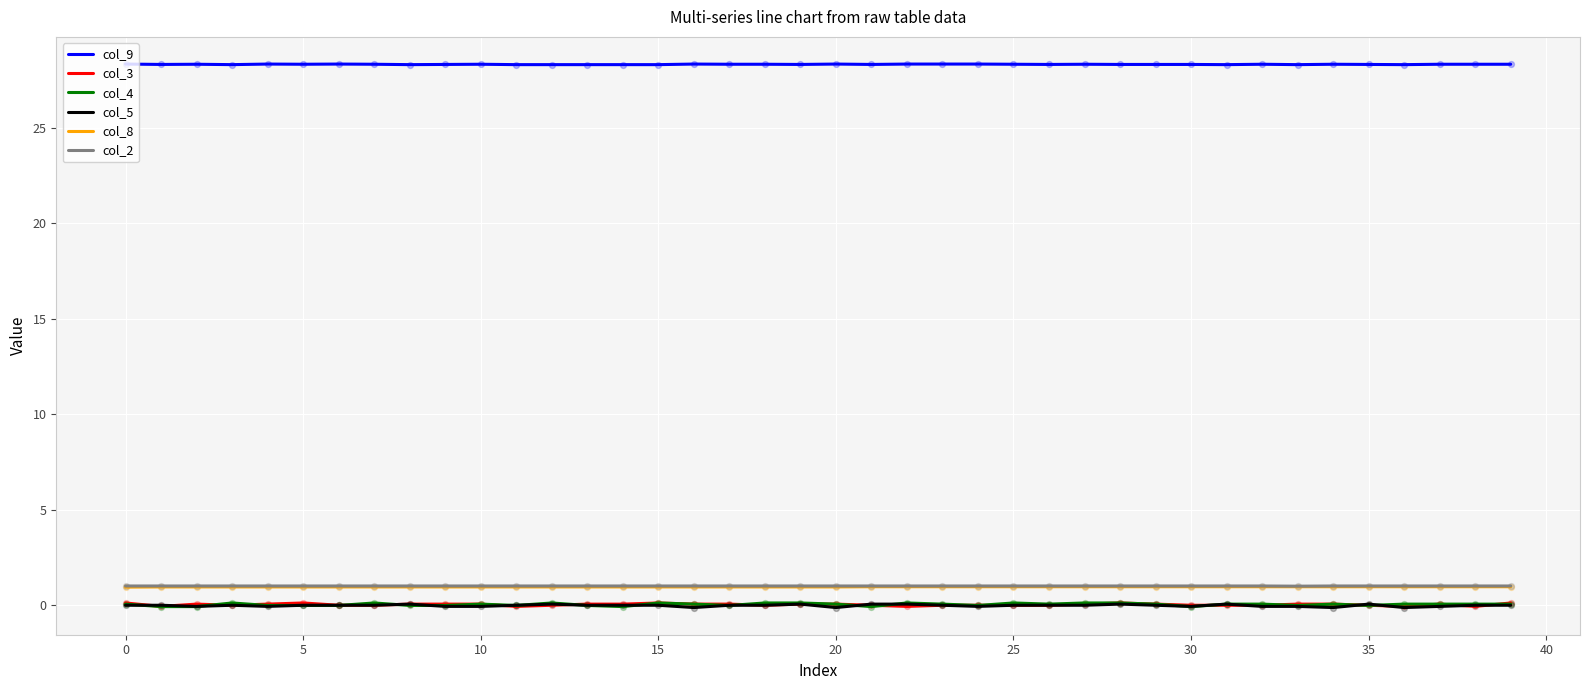

Which series has the largest total across all categories?

col_9